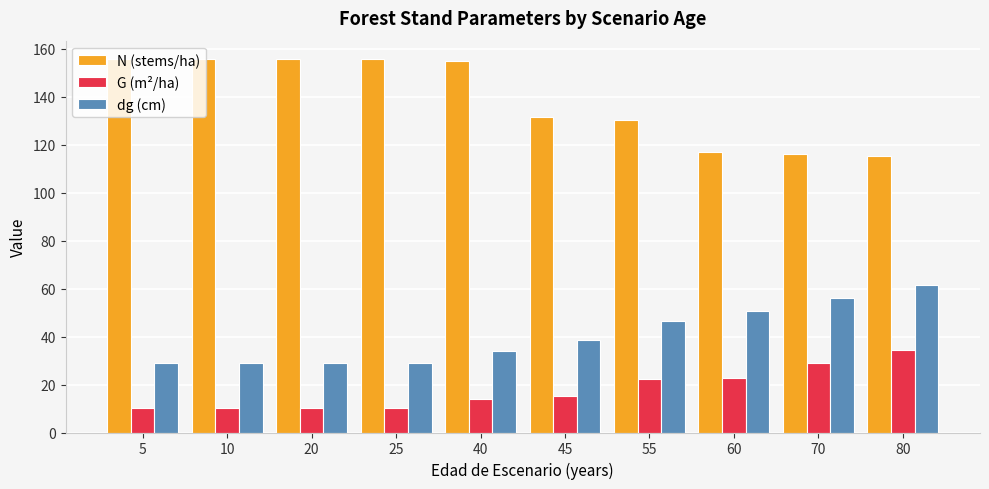

What is the value of the N (stems/ha) bar at the 8th from the left?

117.0